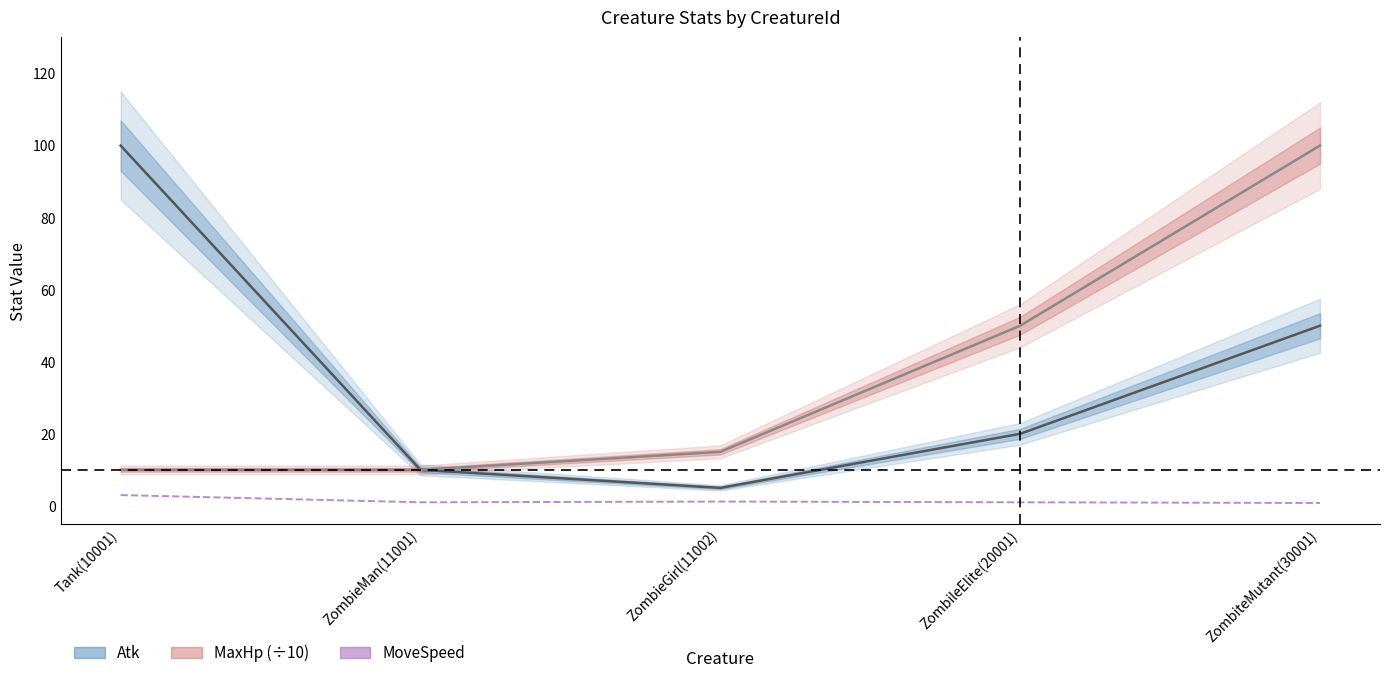

True or false: Atk and MoveSpeed cross at least once.

False